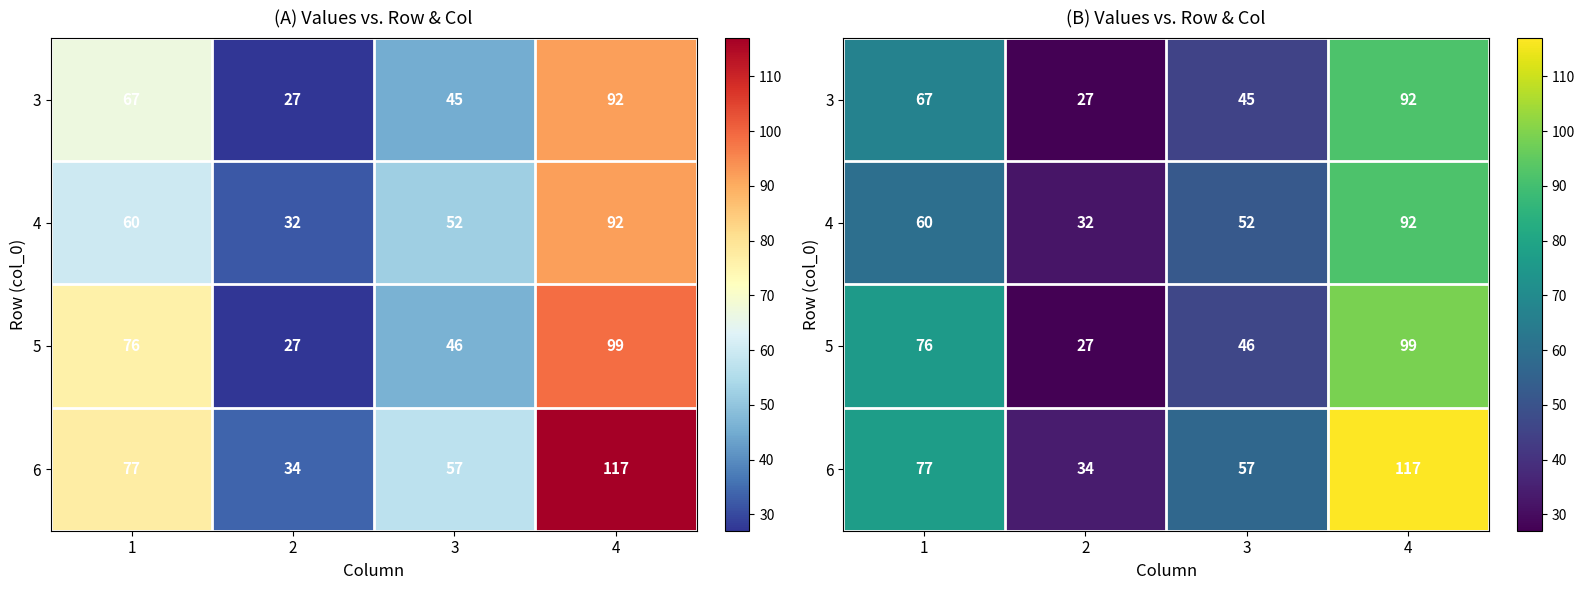

Which series has the largest range (max minus min)?

6